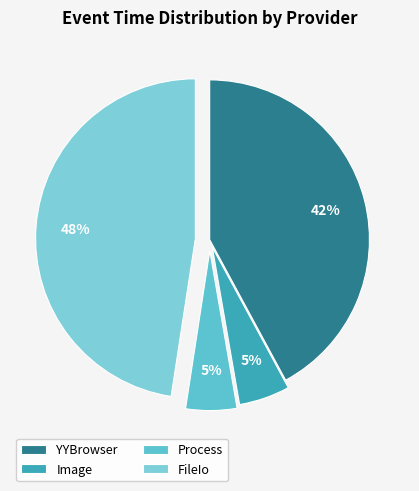

How many slices are in this pie chart?

4